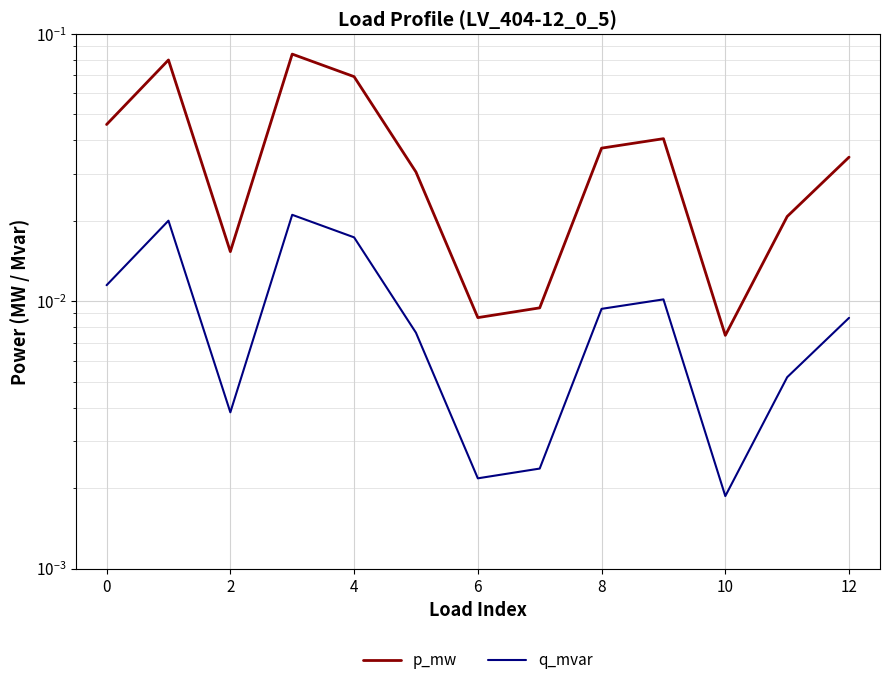

At how many categories does at least one series exceed 0?

13